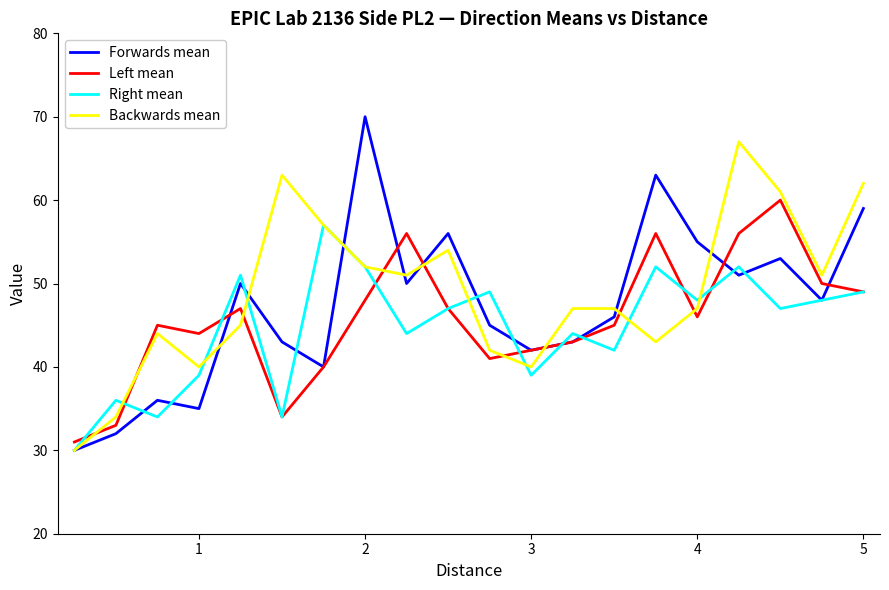

In Backwards mean, how many points are lower than both neighbors (excluding endpoints)?

5